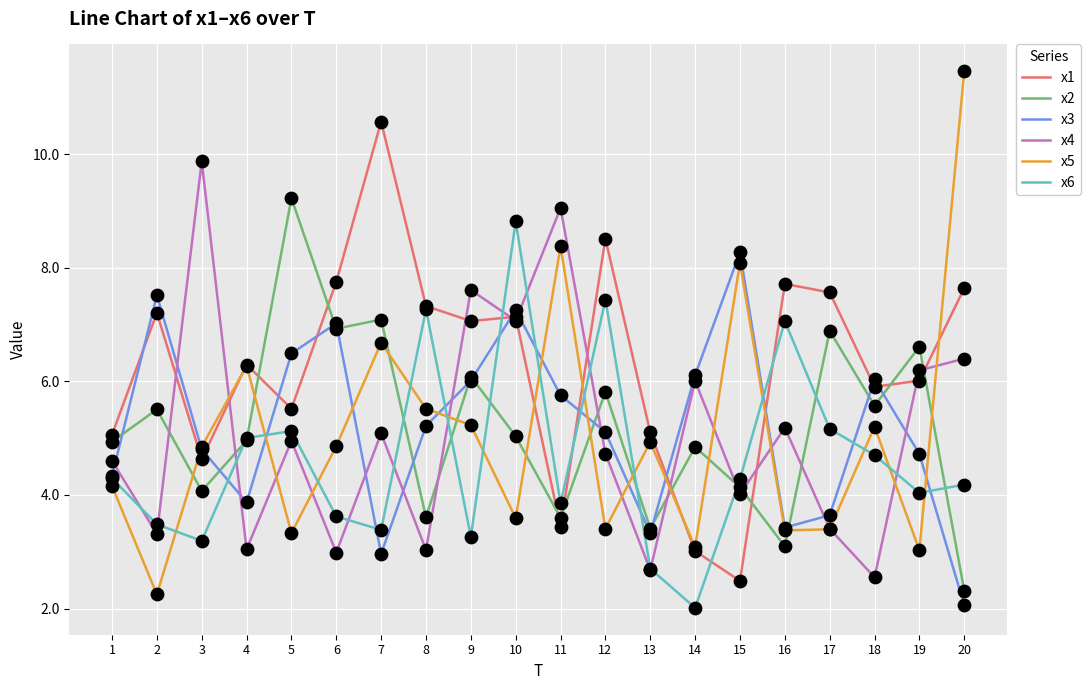

What is the spread (max minus min) of values at 7?

7.6